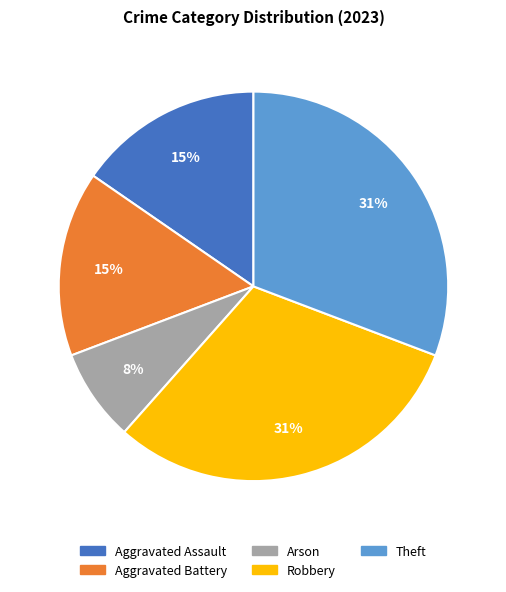

Between Robbery and Aggravated Assault, which is larger?

Robbery